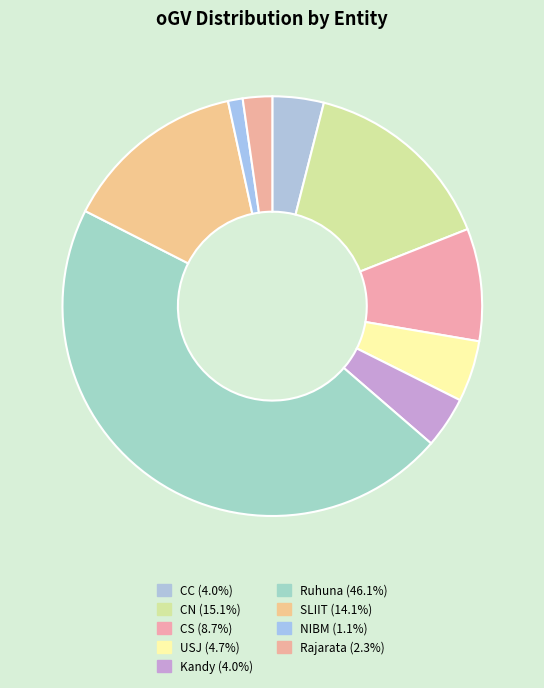

How many slices are in this pie chart?

9